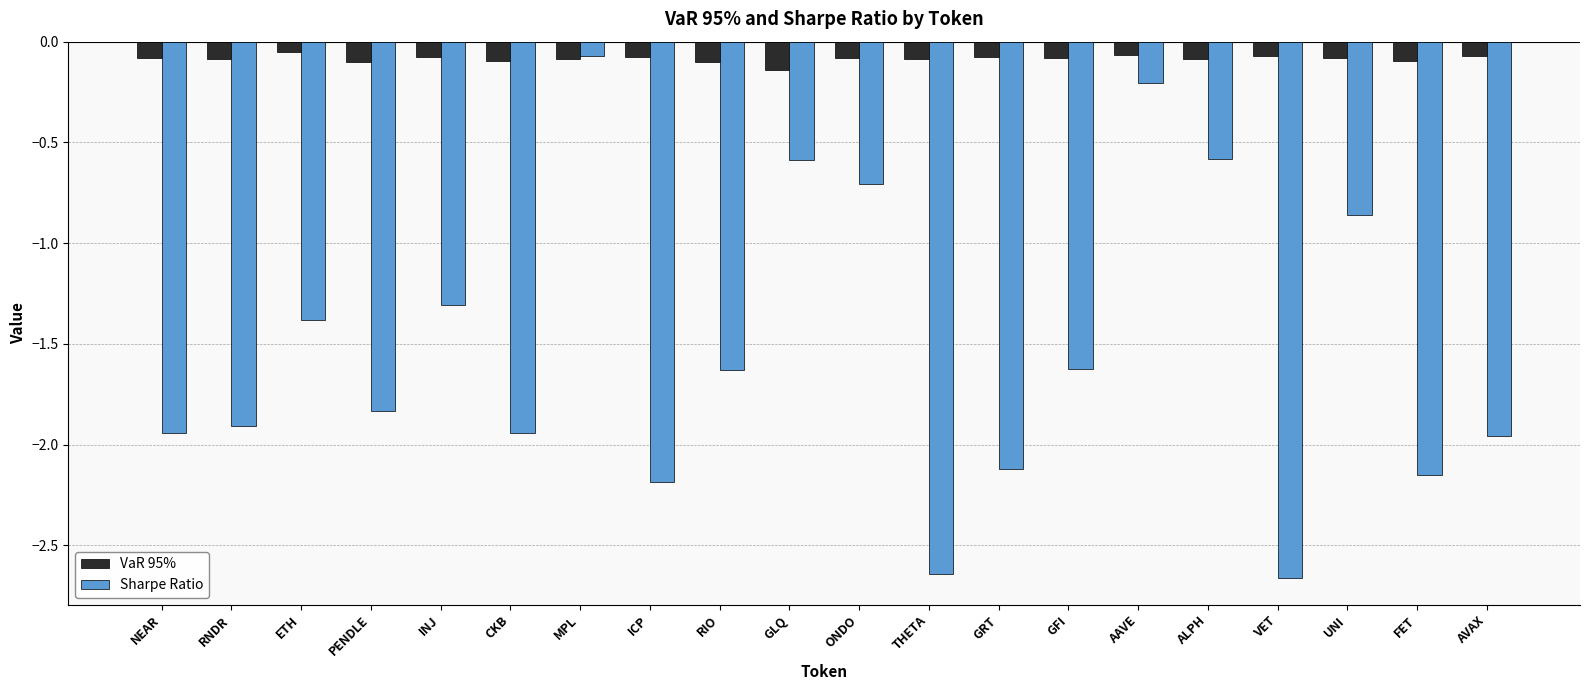

The VaR 95% series shows -0.1 at FET. True or false?

True